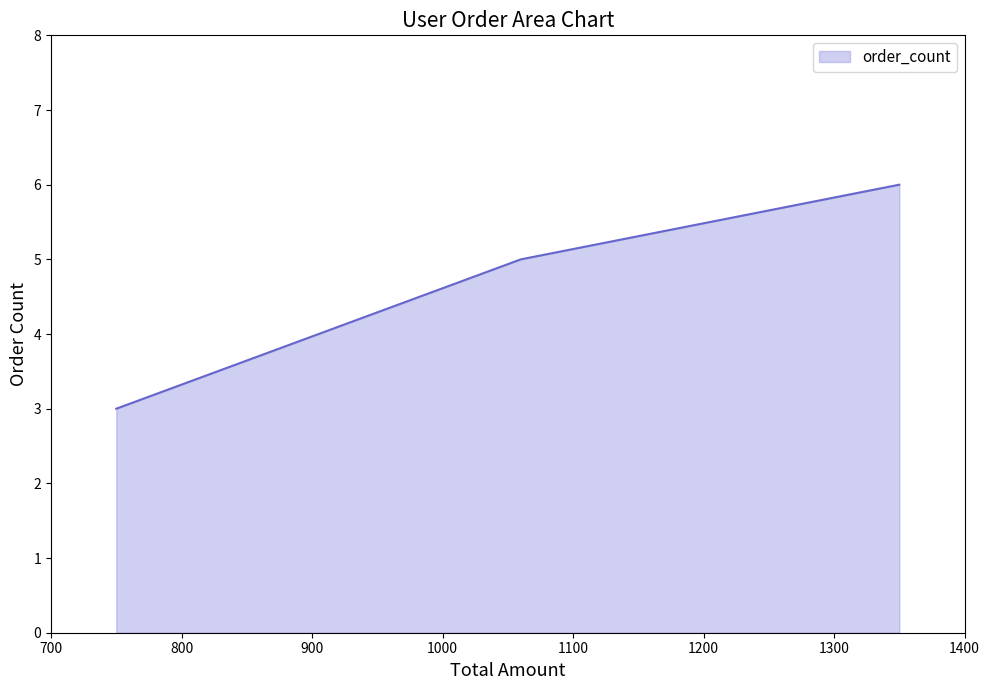

What is the sum of all values?

14